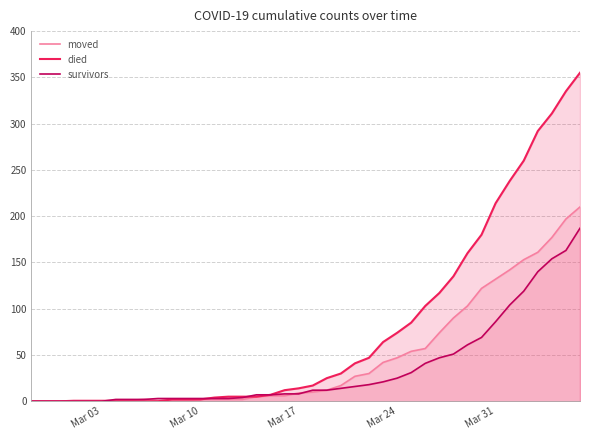

What is the greatest value displayed?

355